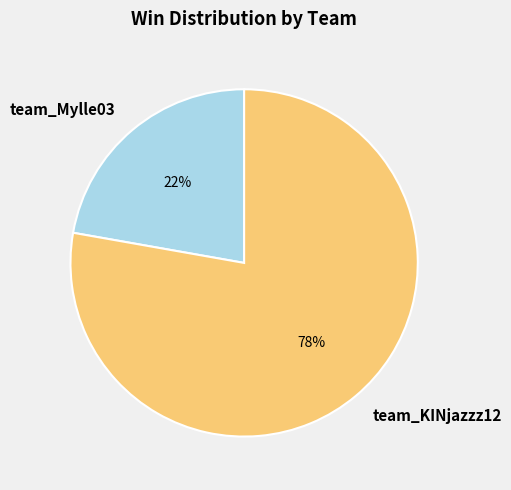

To the nearest percent, what is the difference between the largest and smallest slice percentages?

56%